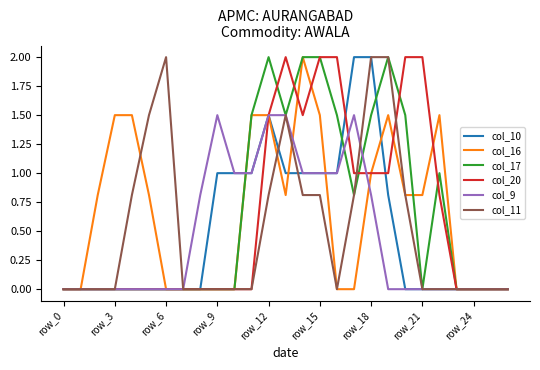

What is the greatest value displayed?

2.0